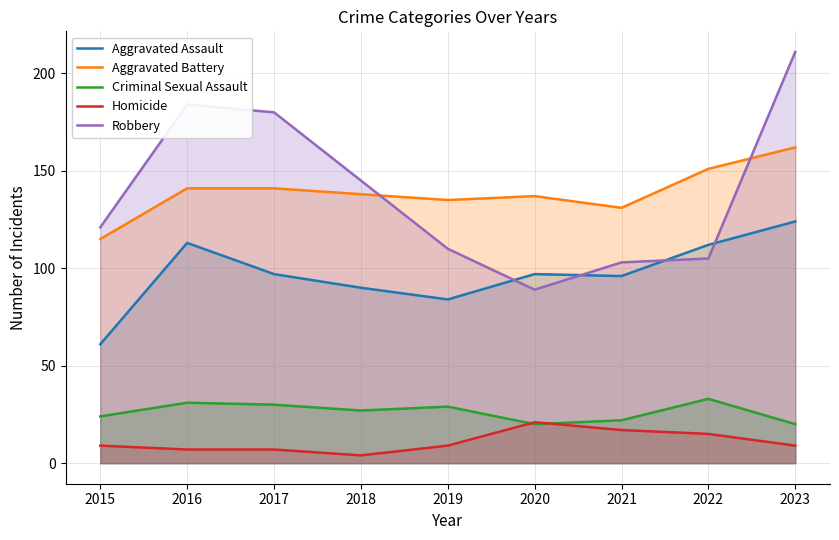

Reading left to right, transcribe all the data shown in this chart.

Aggravated Assault: 61	113	97	90	84	97	96	112	124
Aggravated Battery: 115	141	141	138	135	137	131	151	162
Criminal Sexual Assault: 24	31	30	27	29	20	22	33	20
Homicide: 9	7	7	4	9	21	17	15	9
Robbery: 121	184	180	145	110	89	103	105	211